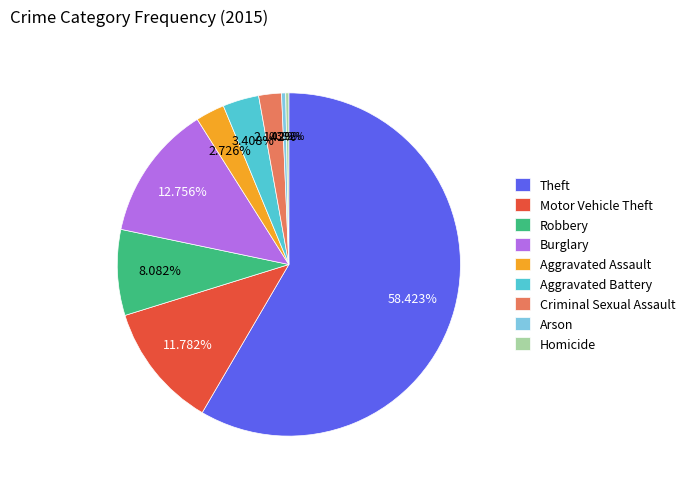

What is the largest slice in the pie chart?

Theft